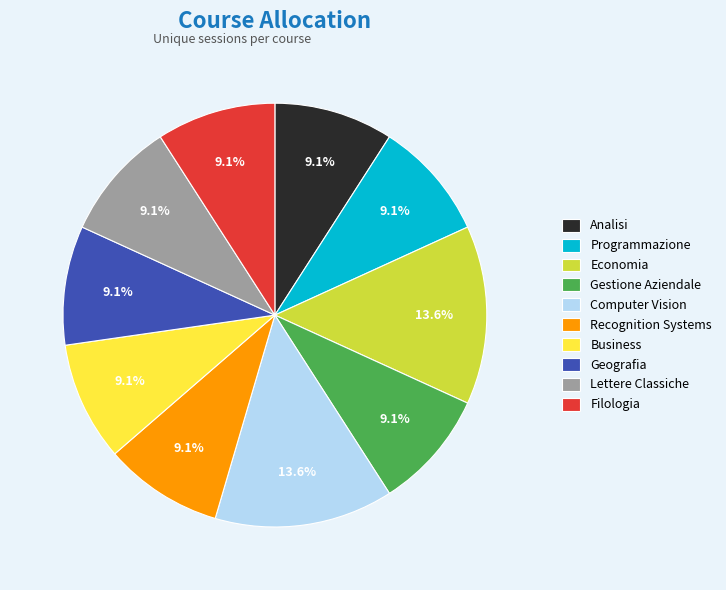

What percentage is the Geografia slice, to the nearest percent?

9%